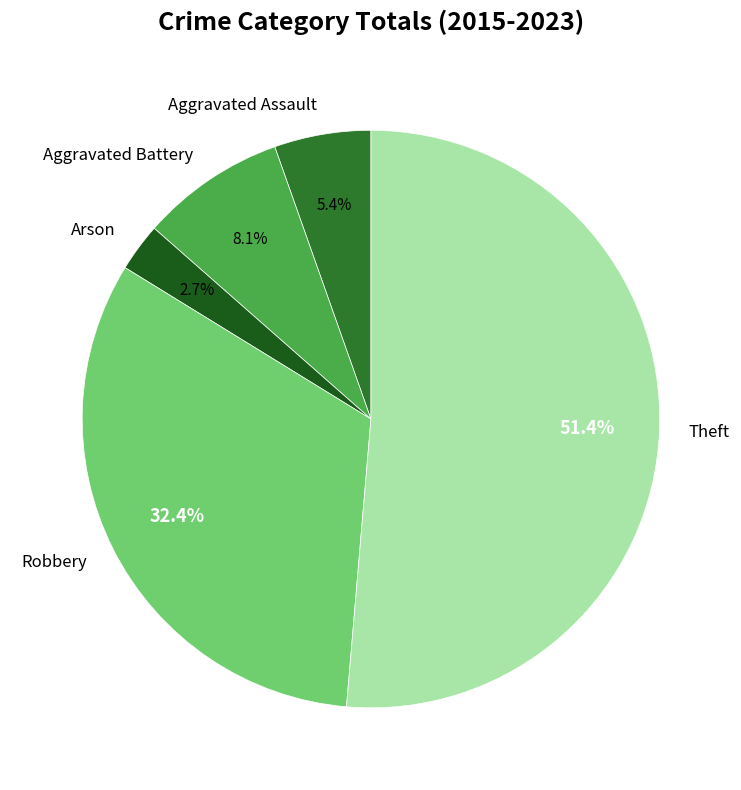

To the nearest percent, what portion does Arson represent?

3%